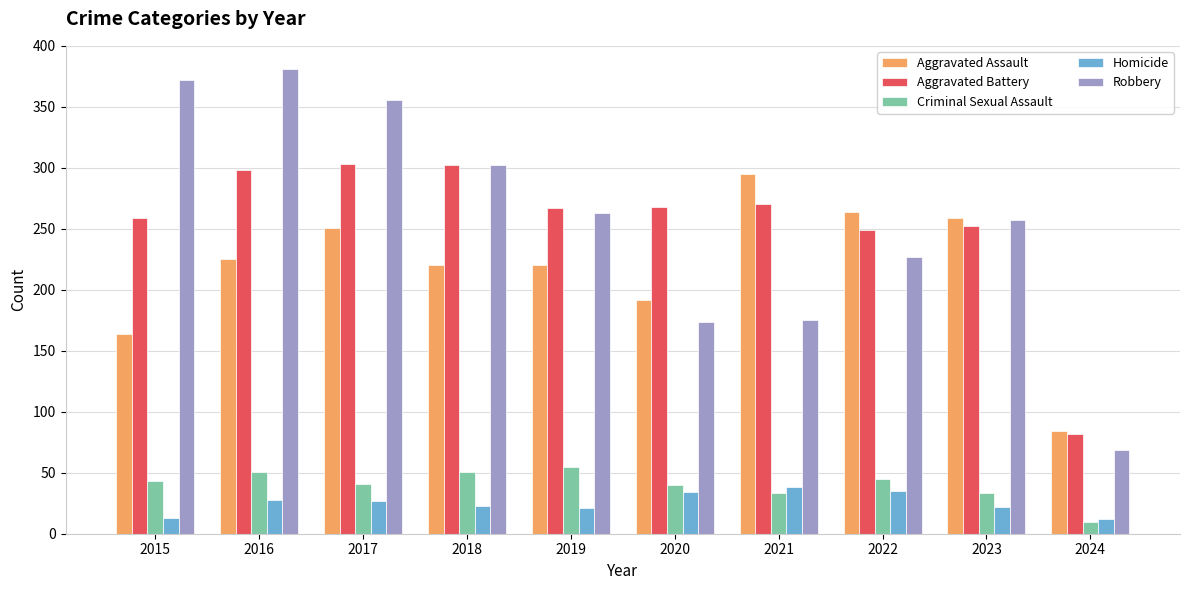

What is the minimum value for Aggravated Battery?

82